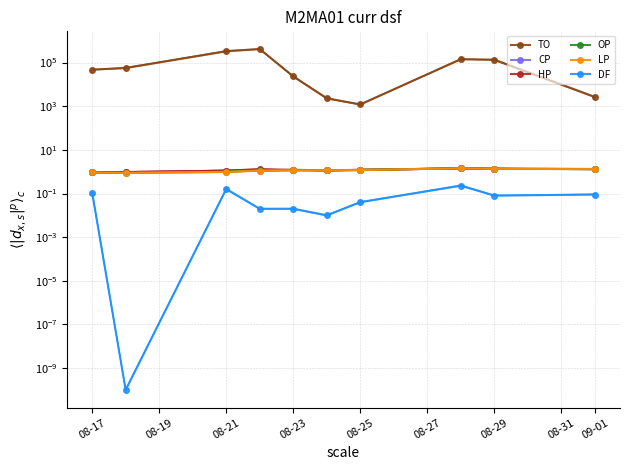

True or false: OP and LP intersect in this chart.

False